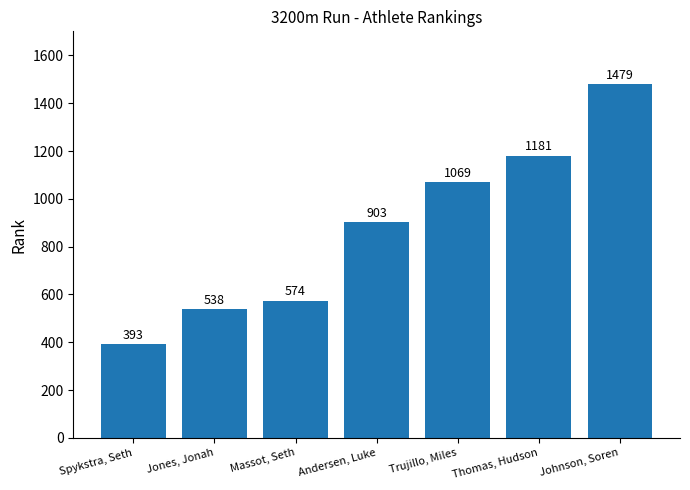

Between Spykstra, Seth and Johnson, Soren, which is larger?

Johnson, Soren